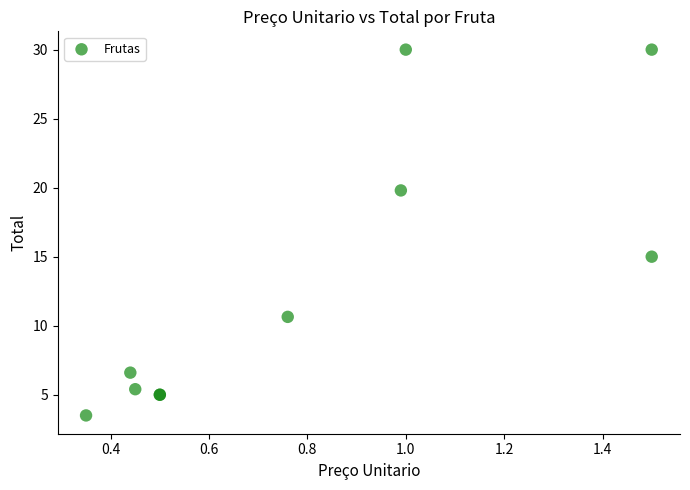

What Y value in the scatter plot is closest to 16?

15.0